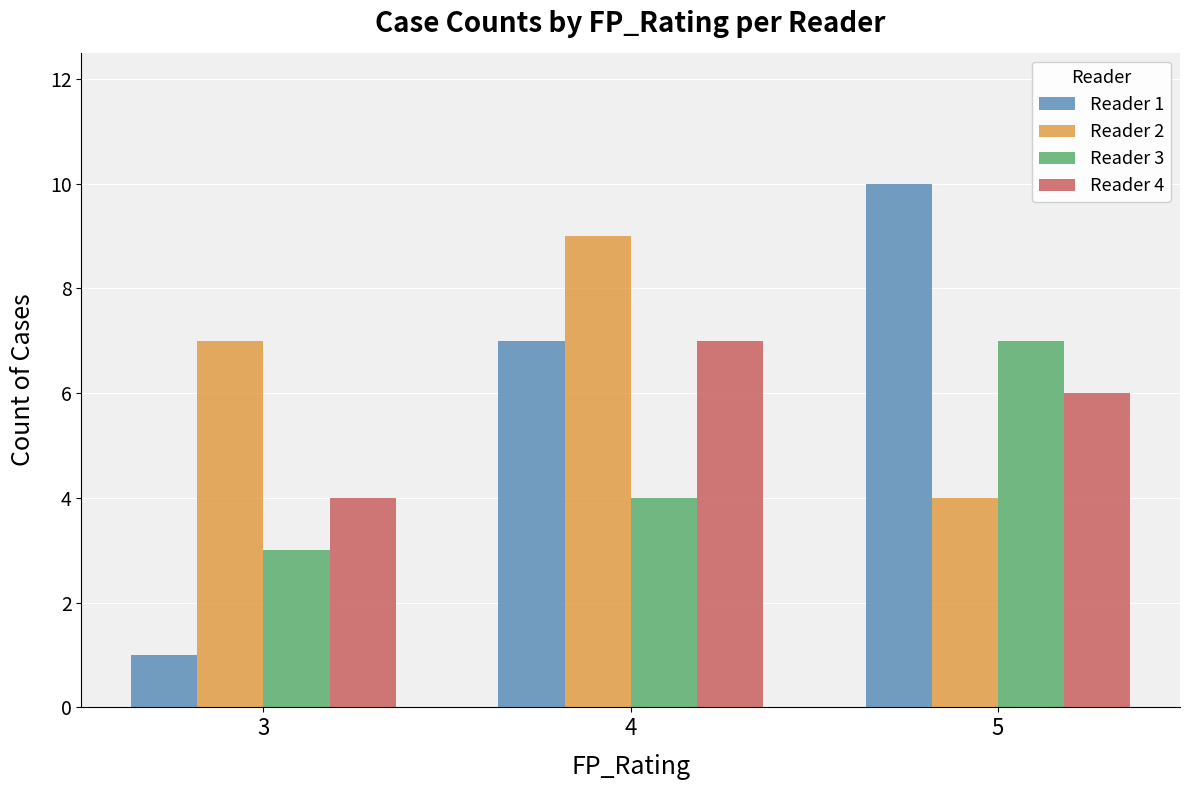

List the series in order of their overall mean, lowest first.

Reader 3, Reader 4, Reader 1, Reader 2